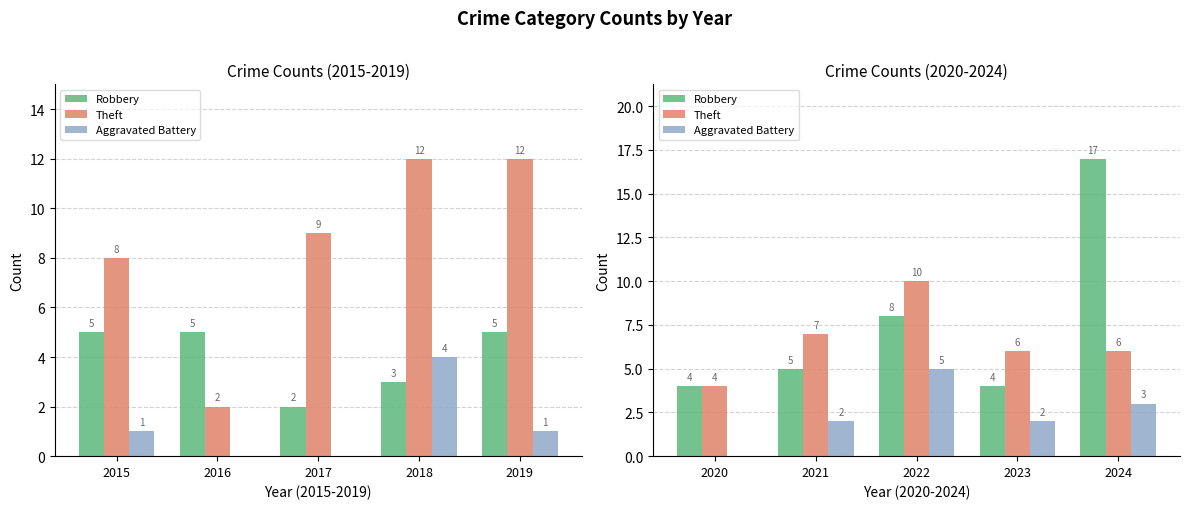

How many groups of bars are there?

5